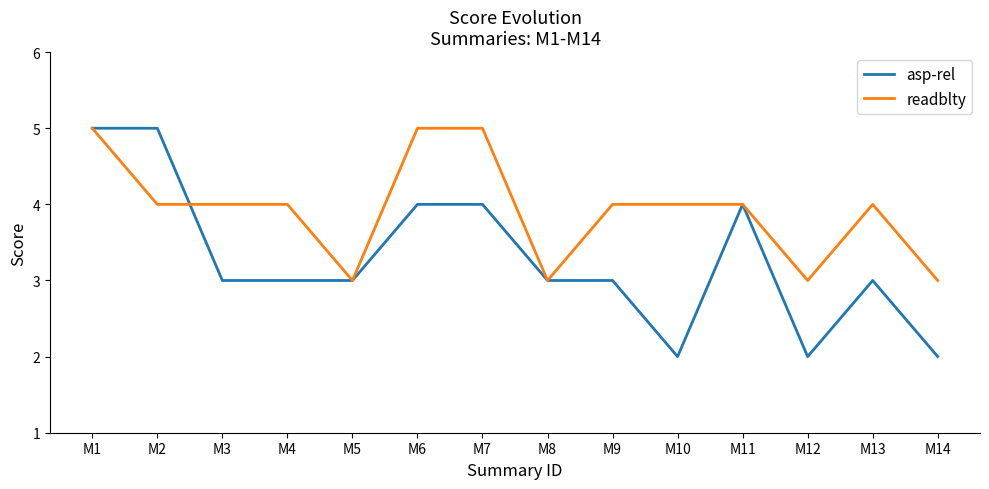

Rank the series at M12 from lowest to highest value.

asp-rel, readblty